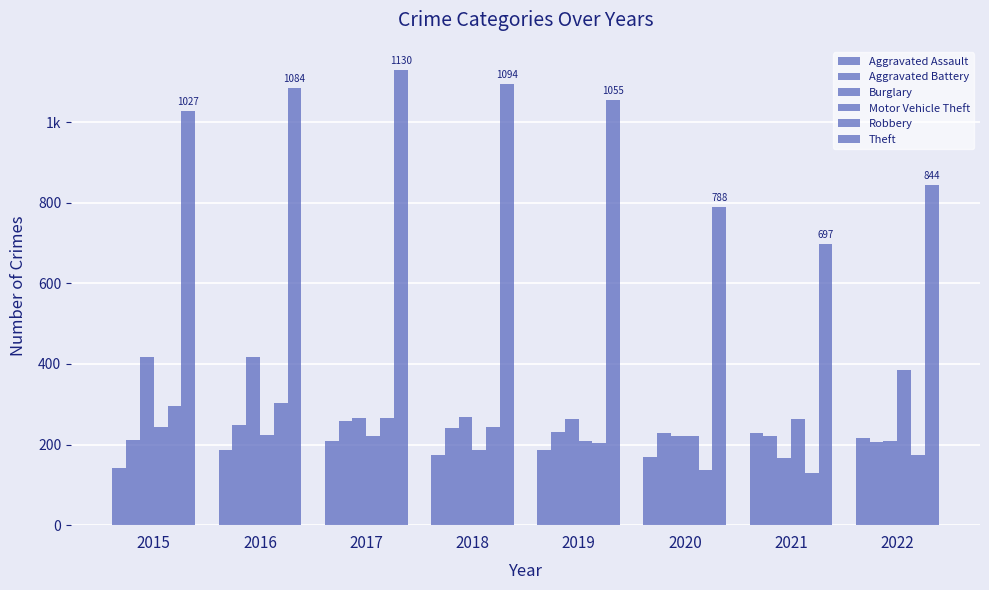

Does the chart contain stacked bars?

No